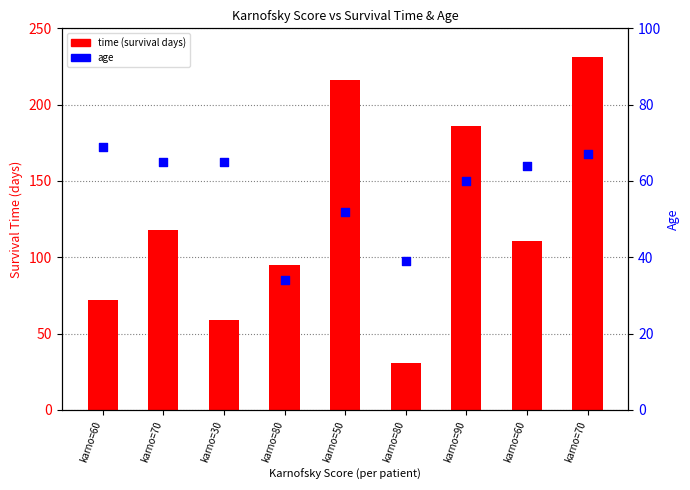

What are all the series names shown in the legend?

time (survival days), age